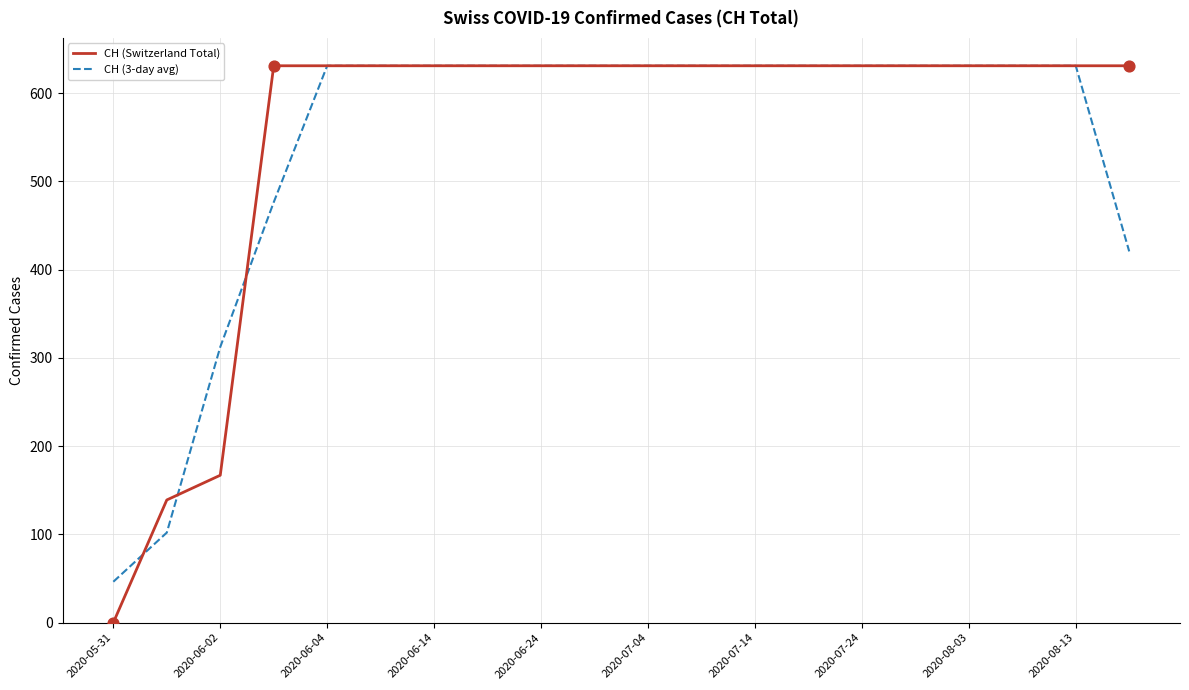

What are all the series names shown in the legend?

CH (Switzerland Total), CH (3-day avg)